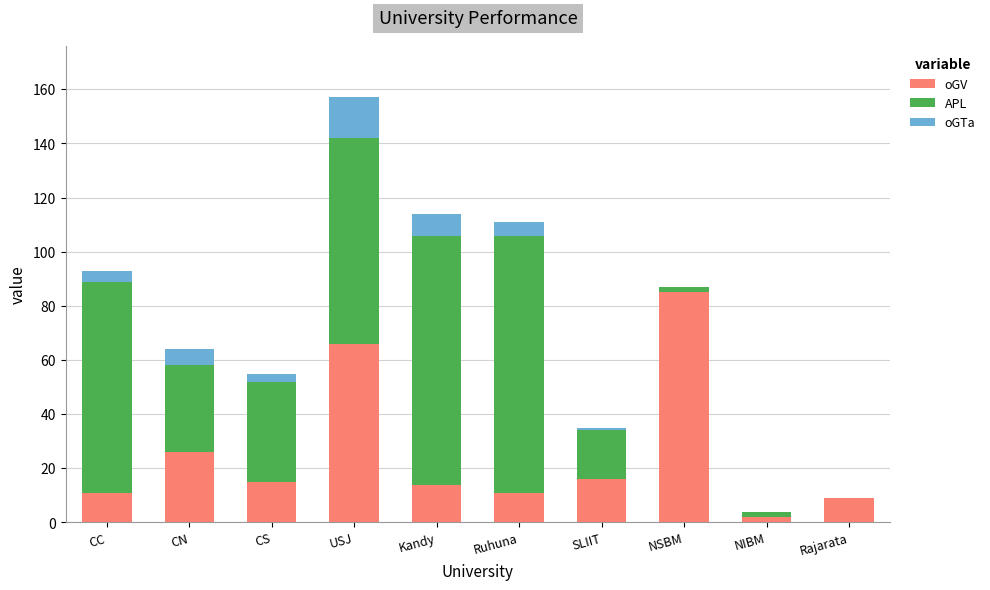

How many series are shown in this chart?

3